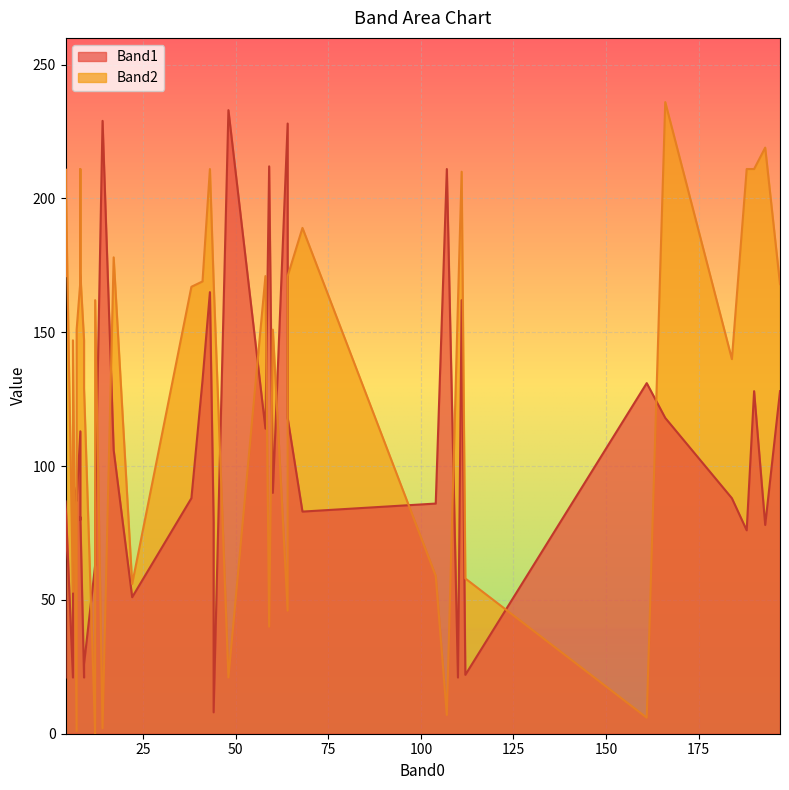

How many lines are shown in the chart?

2